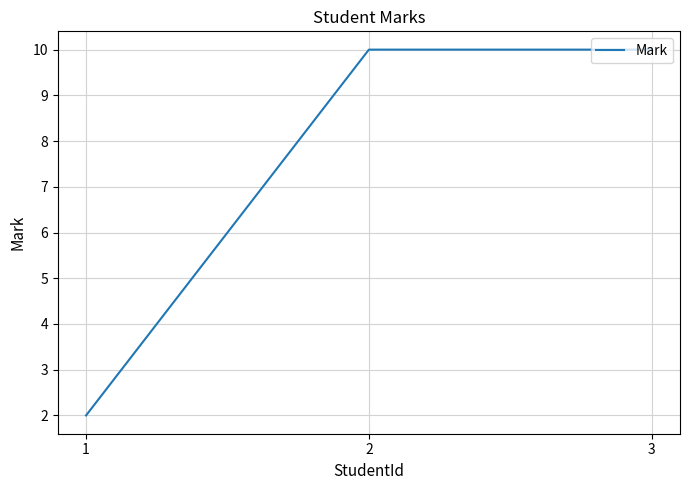

How many distinct data groups are displayed?

1